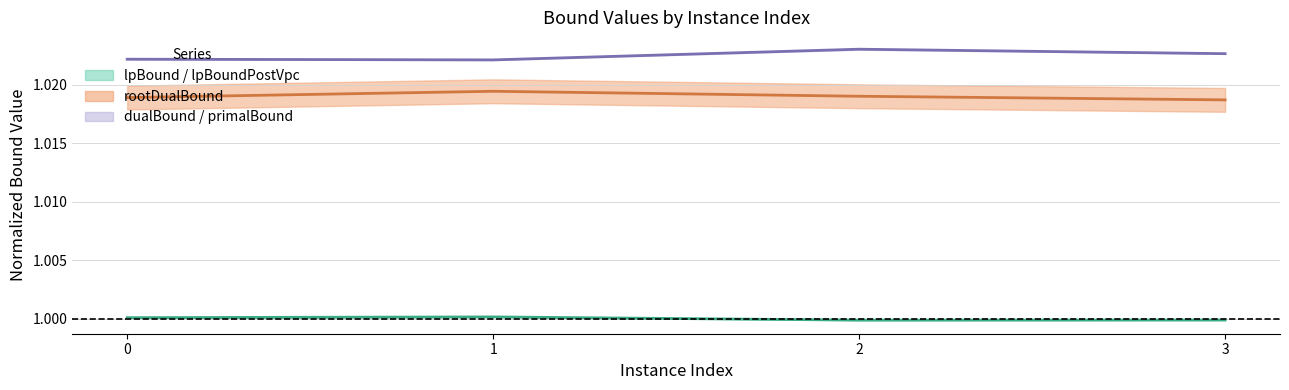

At which category is the sum across all series the highest?

2